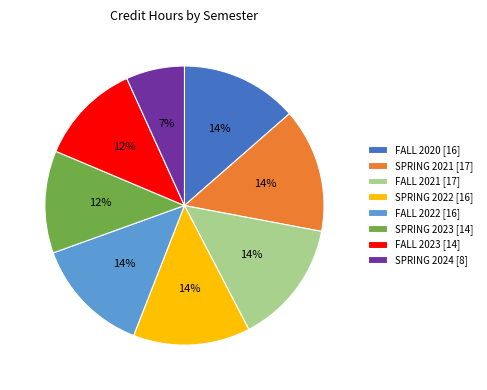

How many segments does this pie chart have?

8